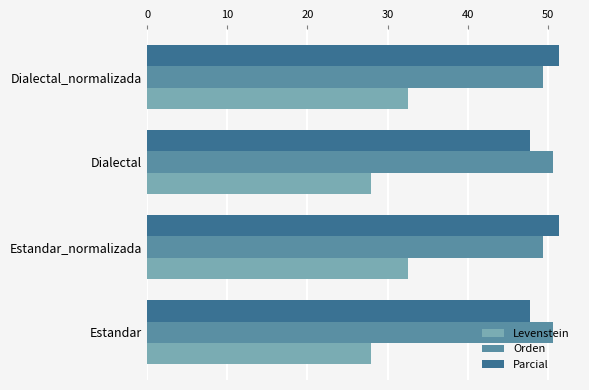

What is the smallest value displayed?

27.9